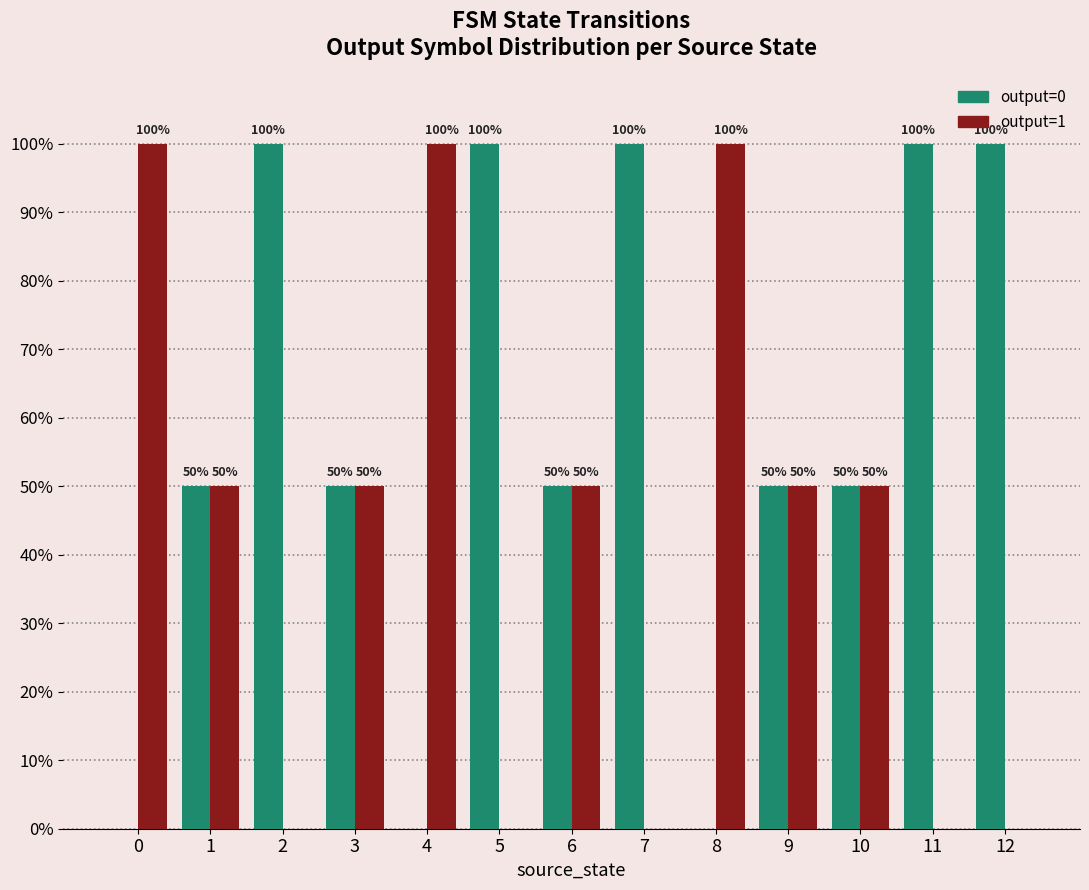

What are all the series names shown in the legend?

output=0, output=1